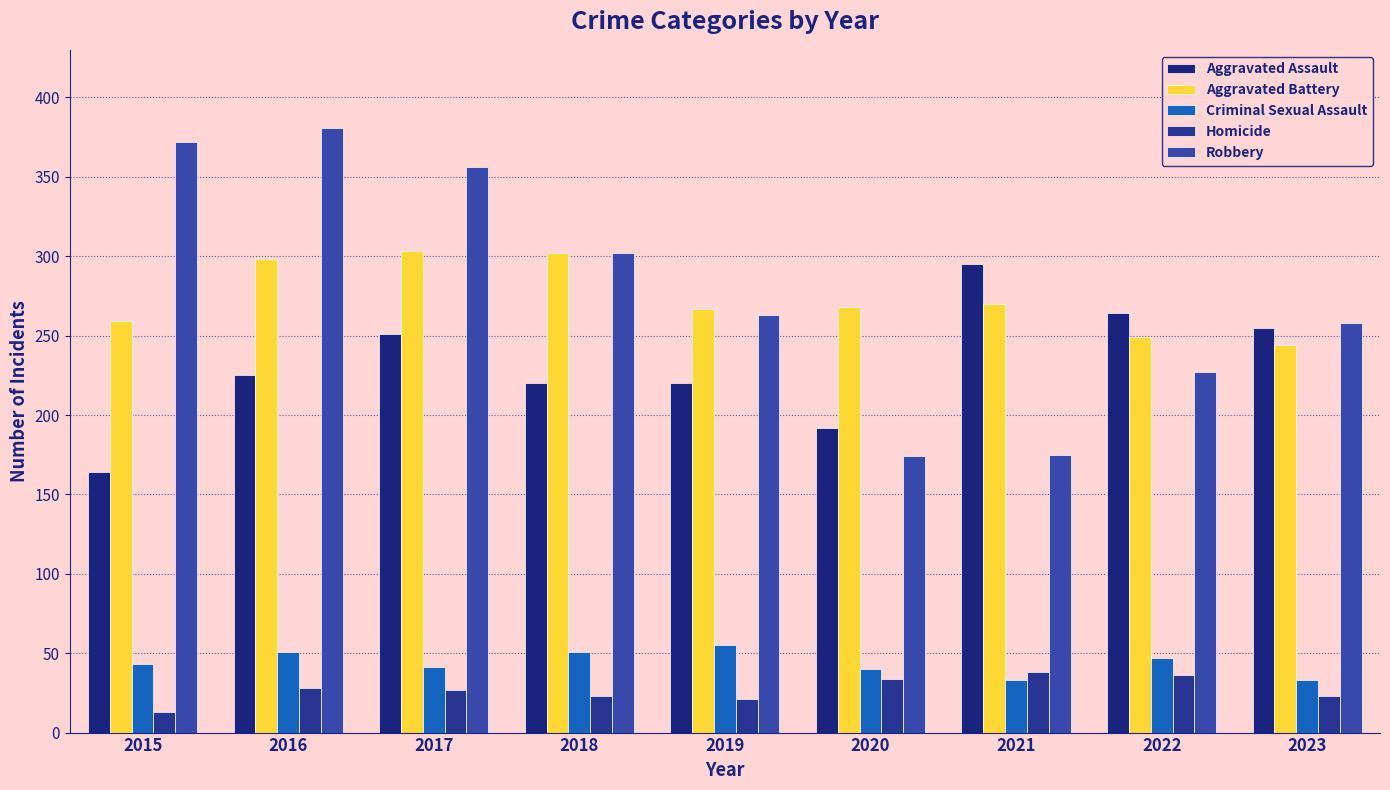

At which category does the chart reach its minimum across all series?

2015